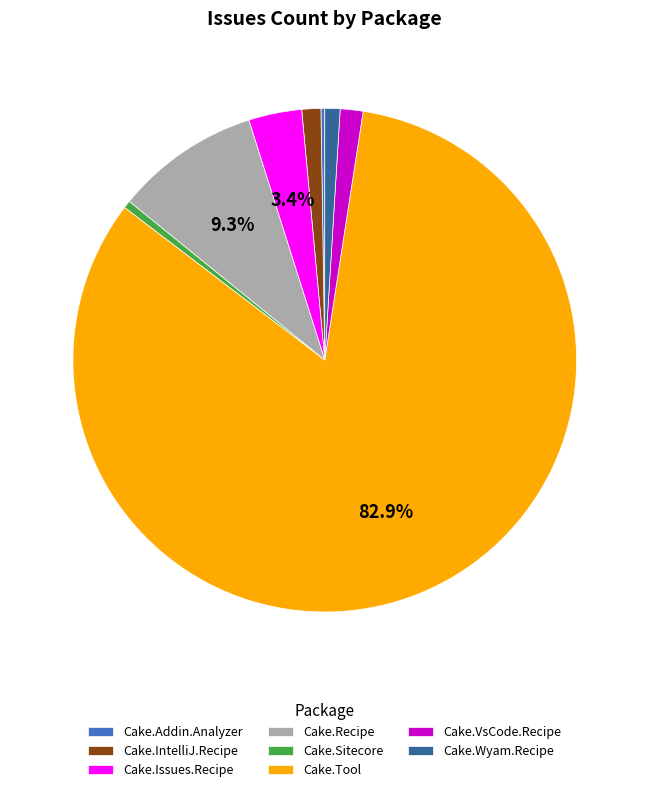

Is there any slice that represents more than half of the pie?

Yes